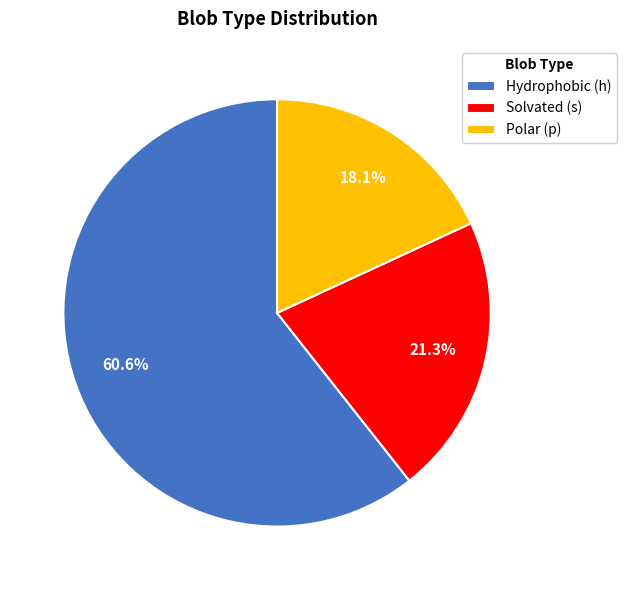

Is there any slice that represents more than half of the pie?

Yes